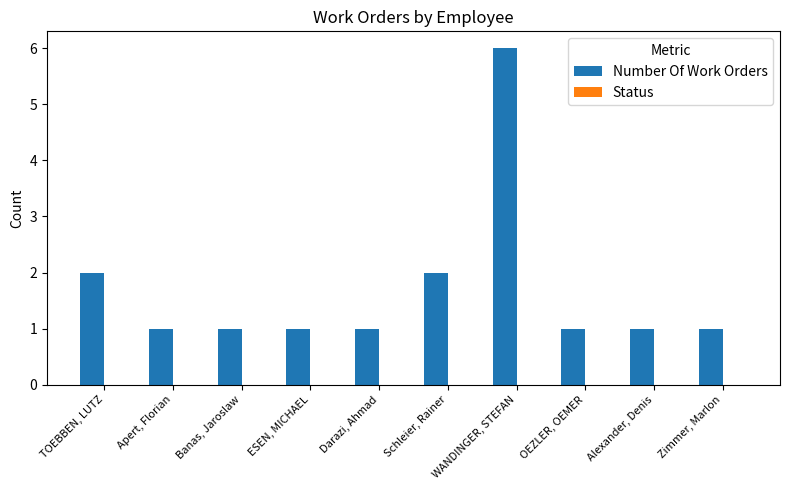

What is the label of the 3rd bar from the right?

OEZLER, OEMER